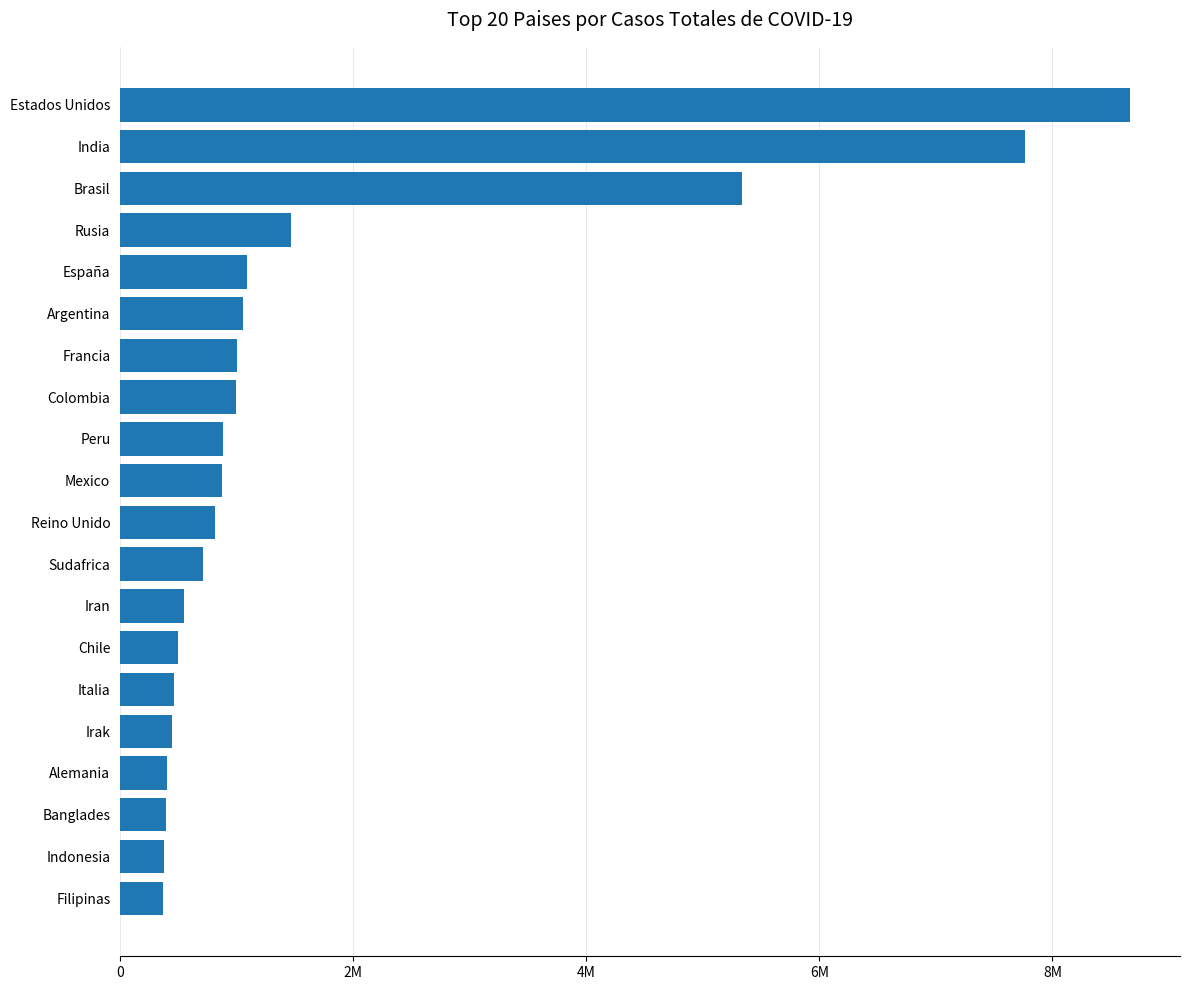

Does the chart contain any negative values?

No